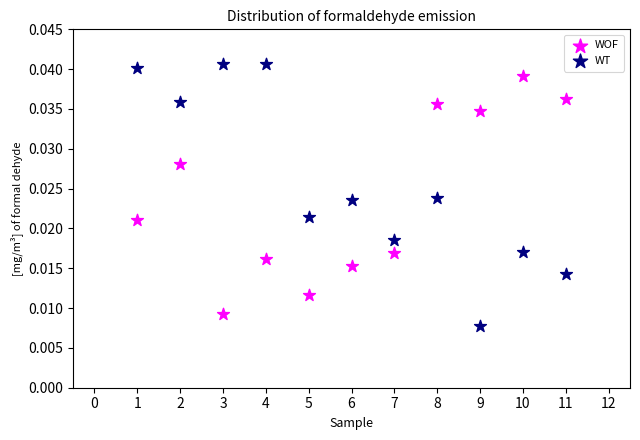

Across all data points, what is the range of X values (max minus min)?

10.0